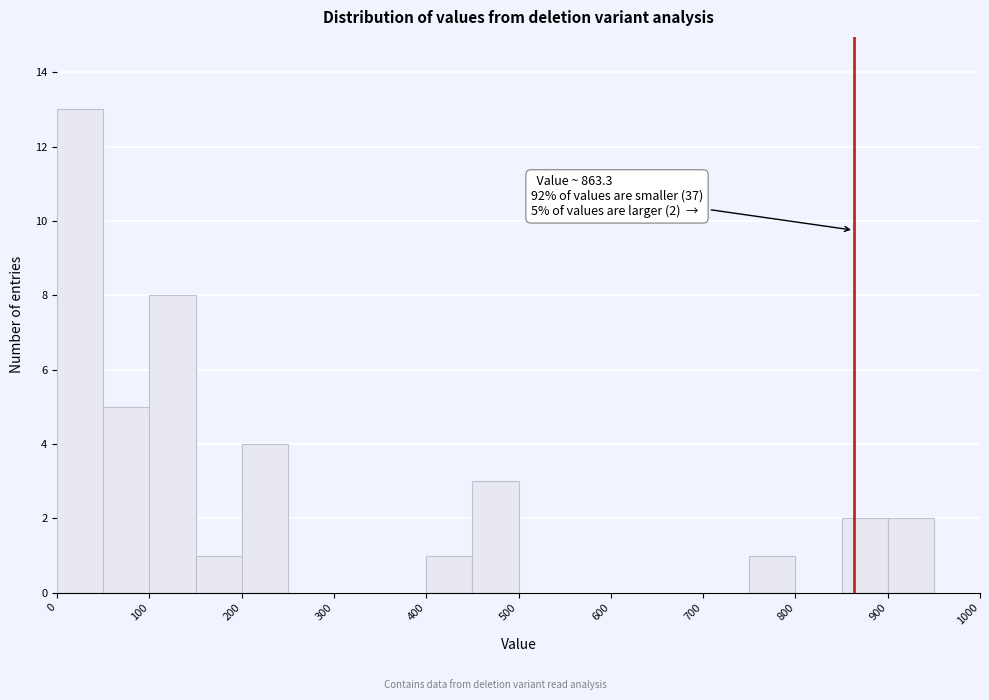

Which range on the x-axis has the tallest bar?

0 to 50